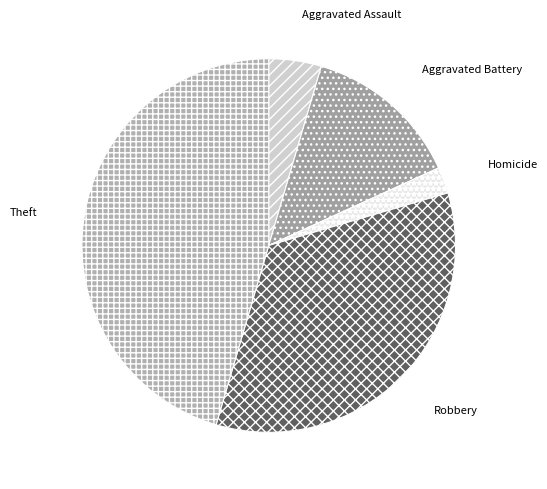

True or false: Aggravated Assault accounts for 5% of the total.

True